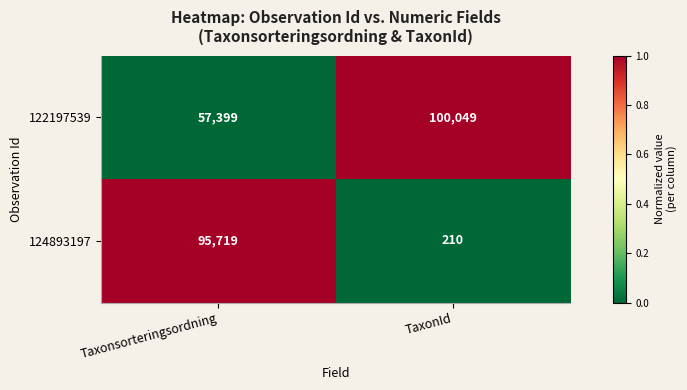

Which series has the largest total across all categories?

122197539